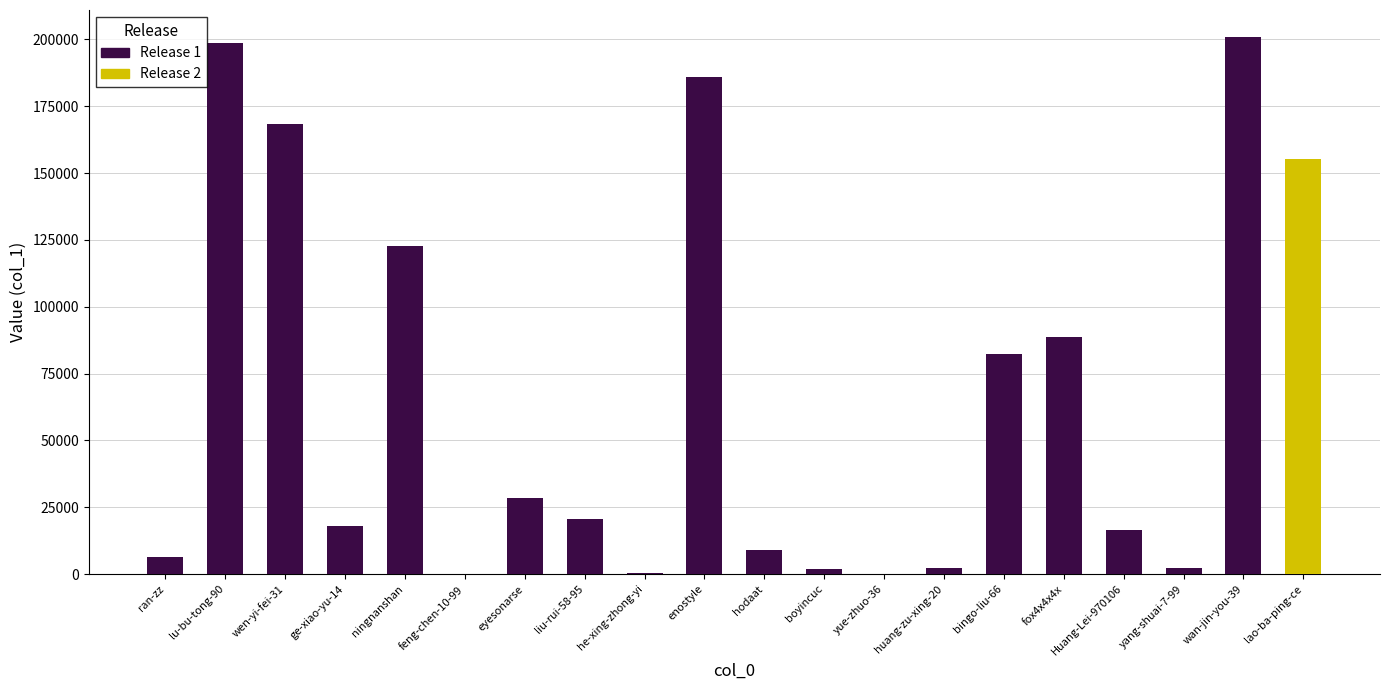

What is the change in value from lu-bu-tong-90 to wan-jin-you-39?

+2252